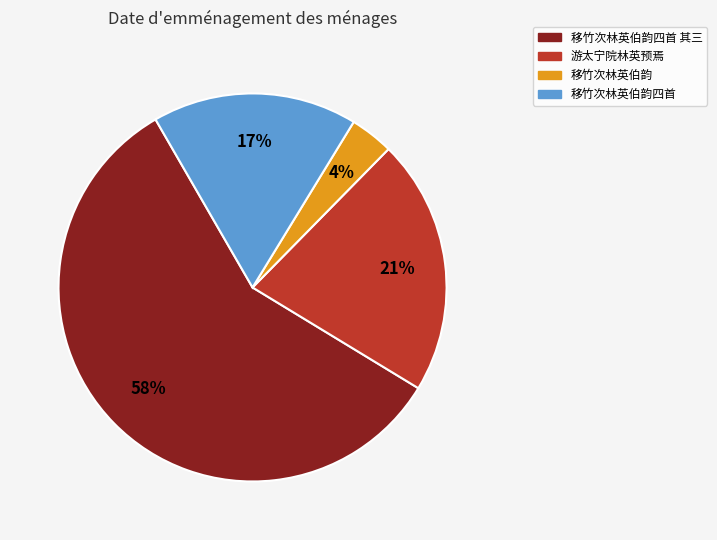

Is there any slice that represents more than half of the pie?

Yes